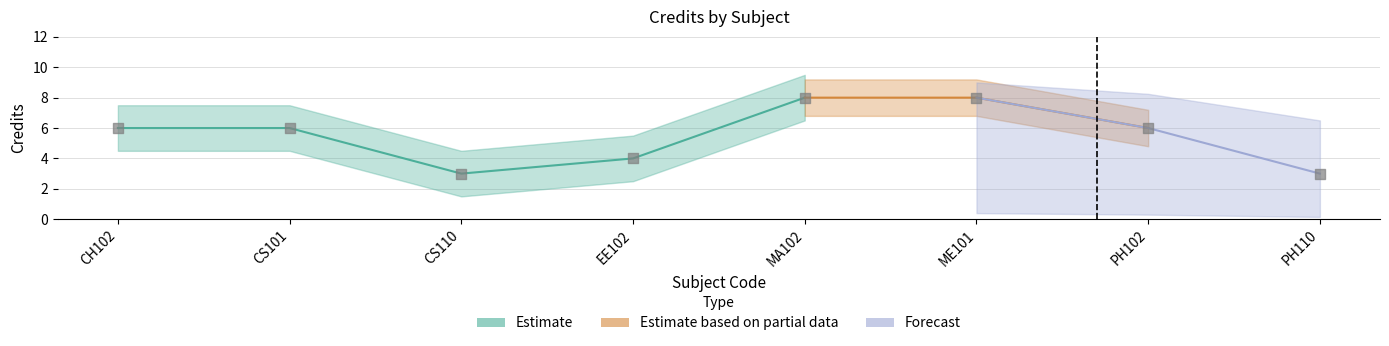

What is the change in value from CH102 to MA102?

+2